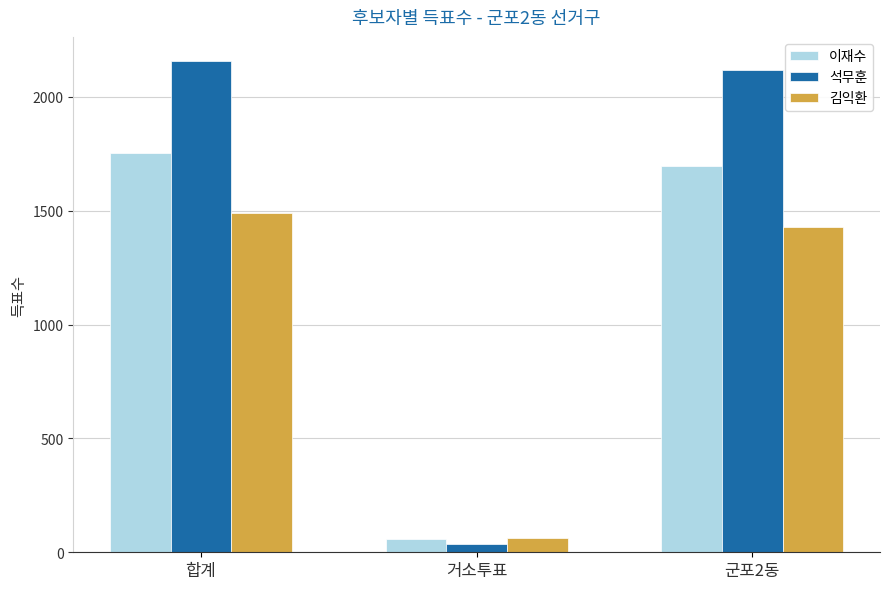

What is the maximum value for 석무훈?

2155